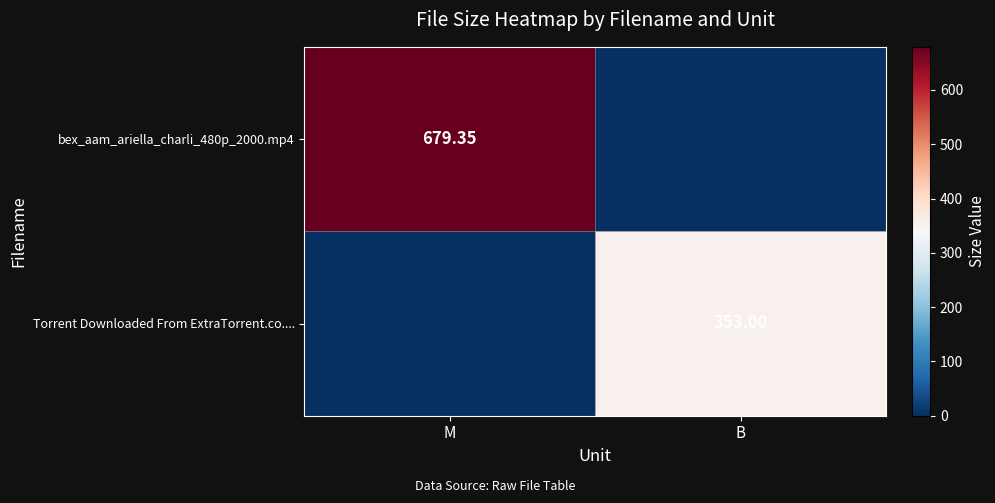

Which series has the widest spread of values?

bex_aam_ariella_charli_480p_2000.mp4